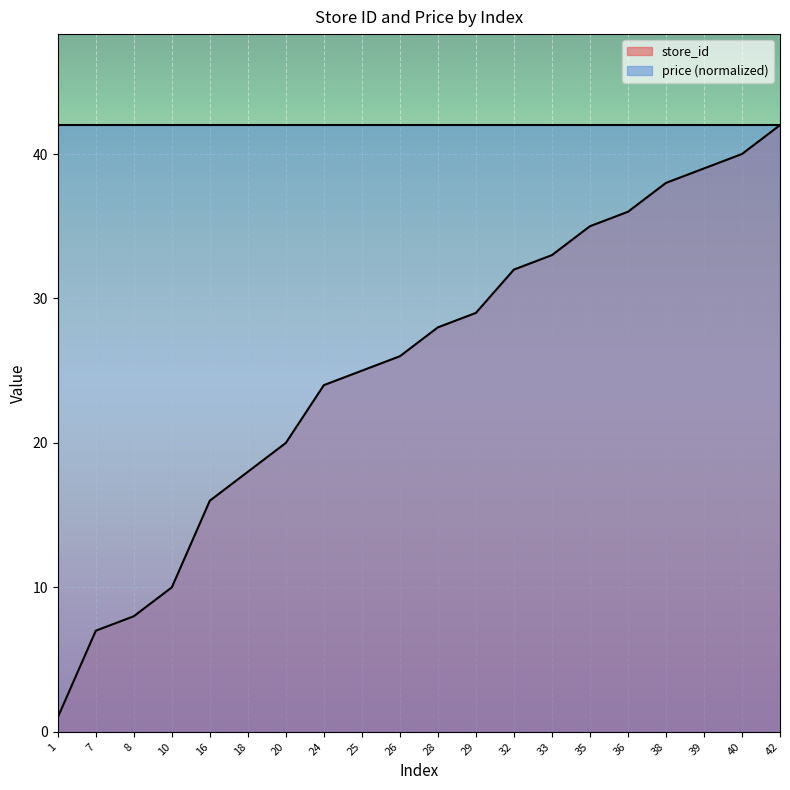

Between 7 and 28, which is larger?

28